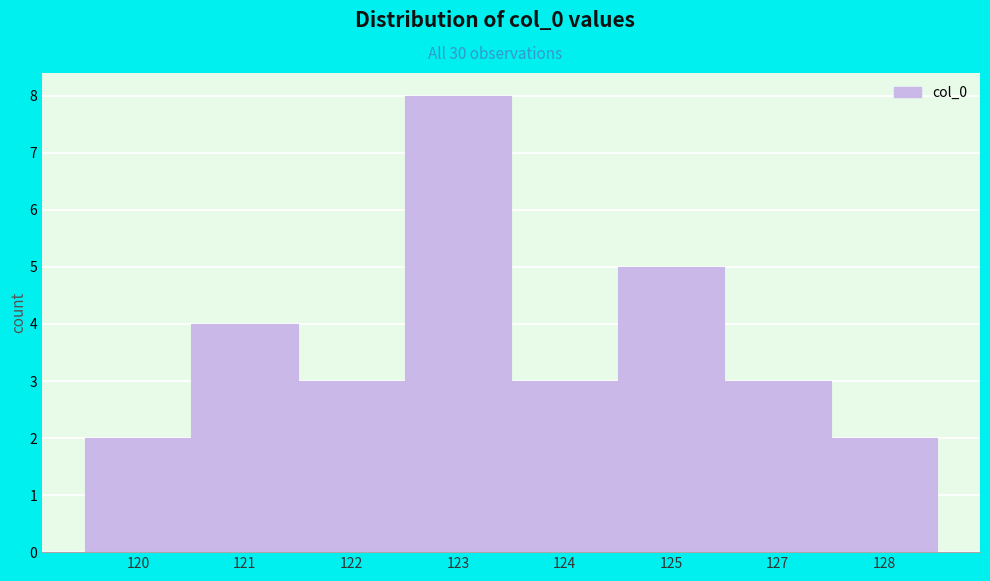

Reading right to left, list all the values displayed in this chart.

2	3	5	3	8	3	4	2